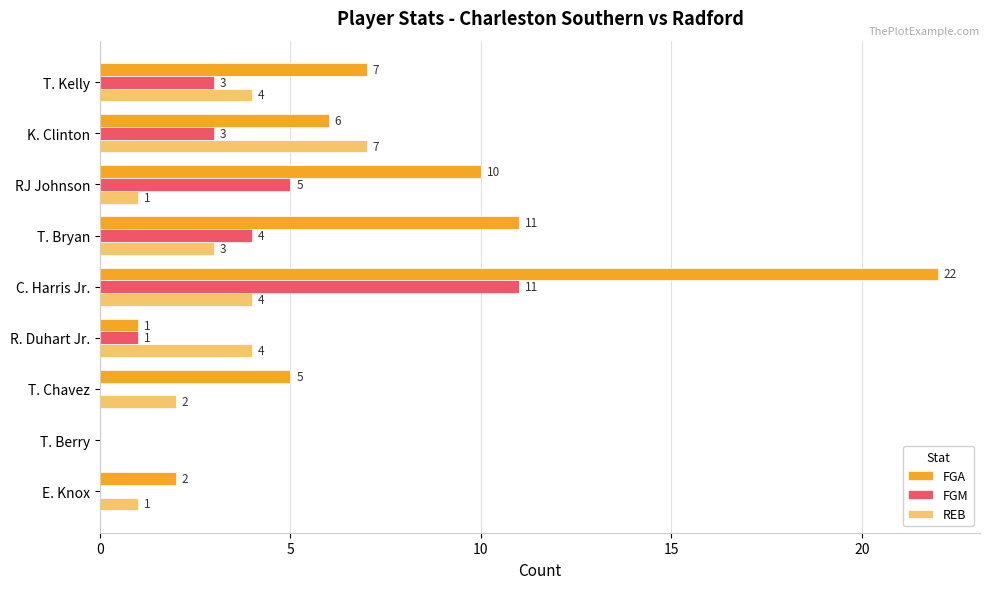

What is the total value across all series at R. Duhart Jr.?

6